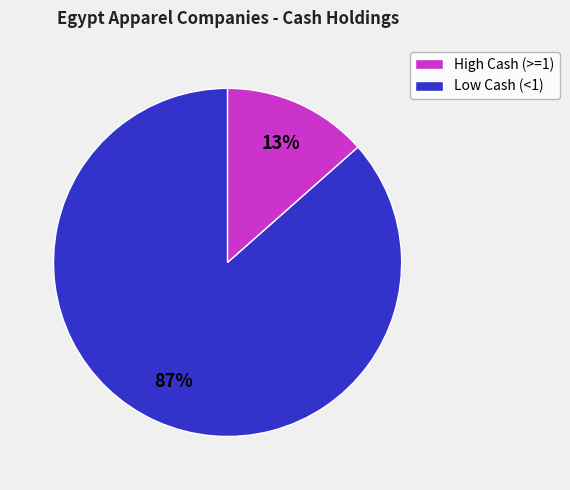

To the nearest percent, what is the average slice percentage?

50%